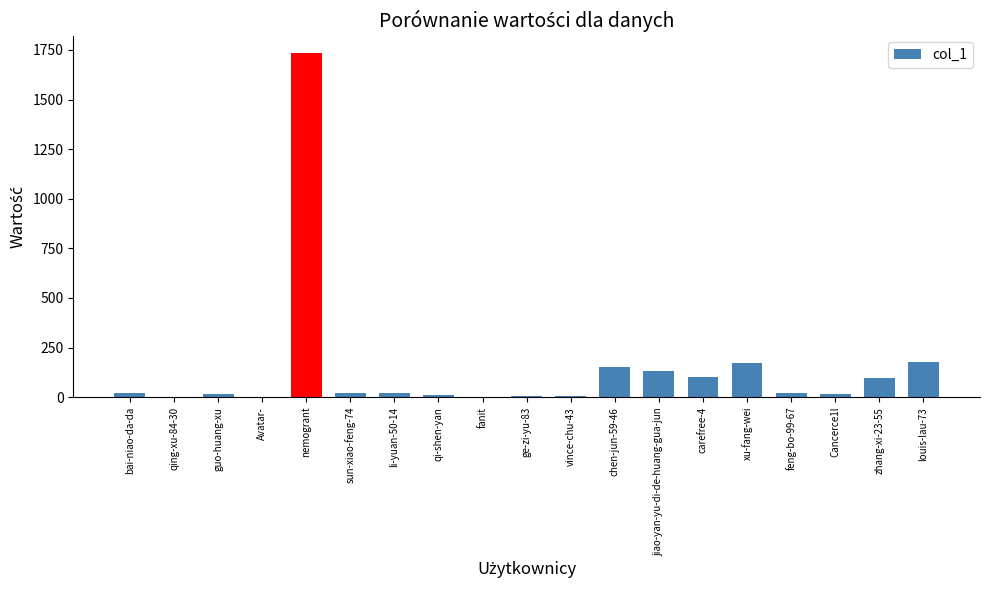

What is the sum of all values?

2706